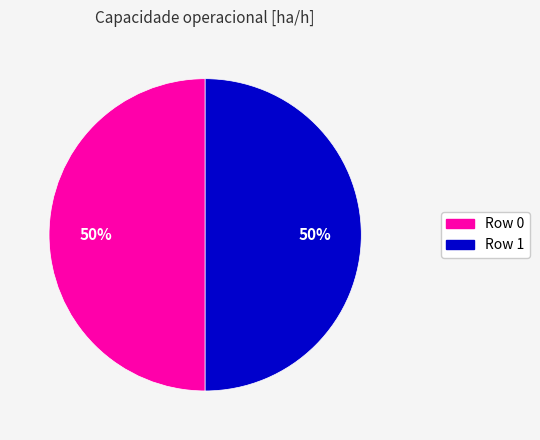

To the nearest percent, what is the average slice percentage?

50%